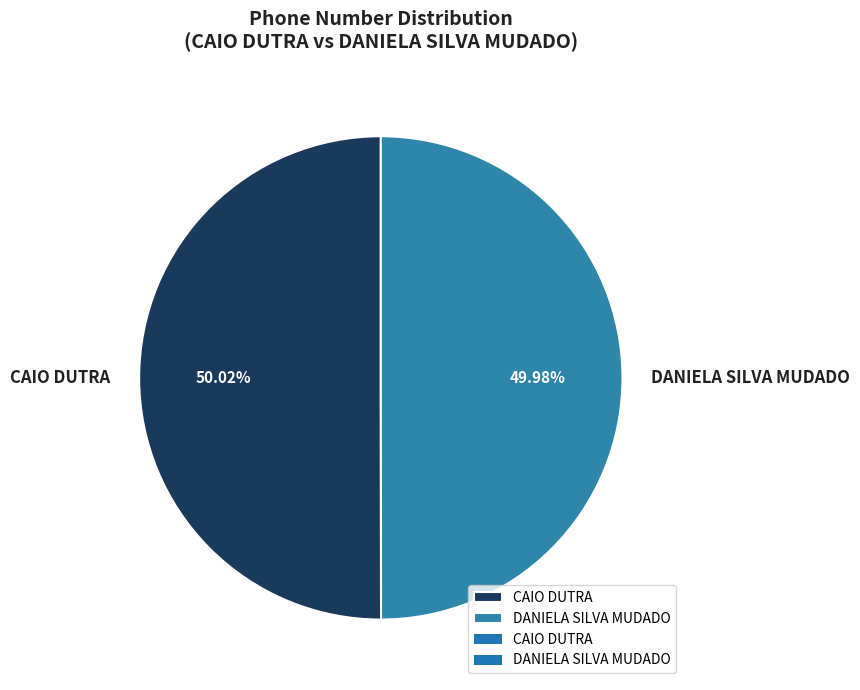

Is there any slice that represents more than half of the pie?

Yes